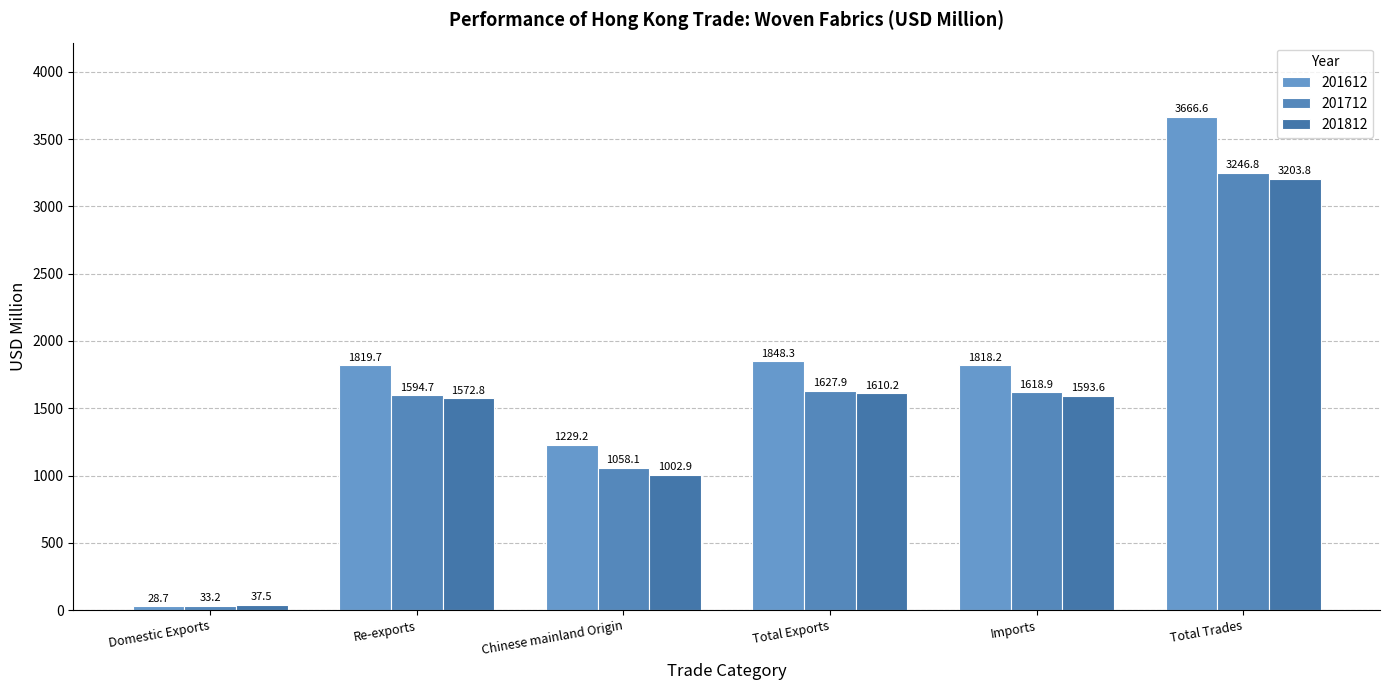

What is the difference between the maximum and second lowest values in the 201812 series?

2201.0